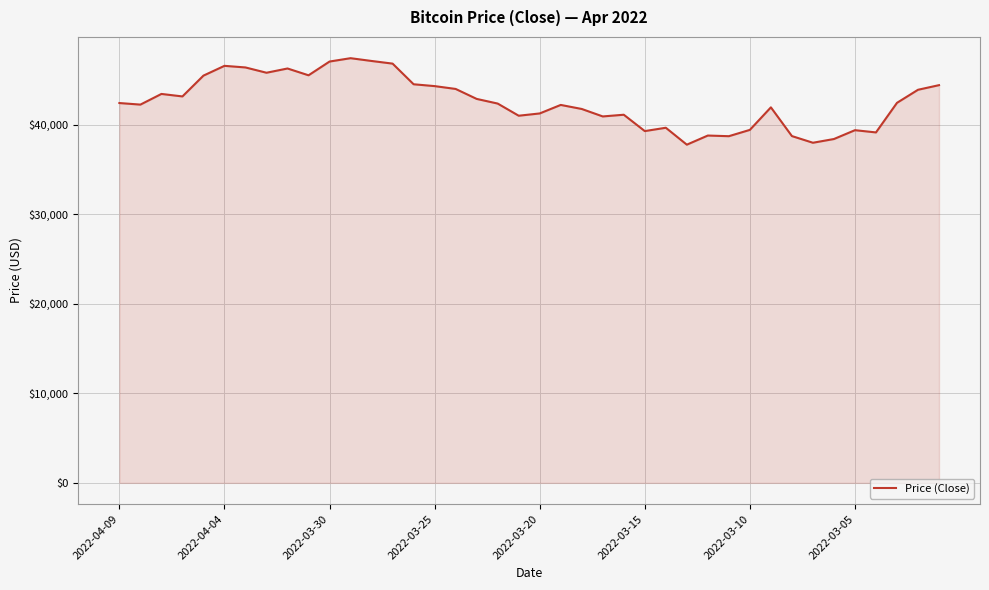

What is the difference between the second highest and second lowest values?

9137.5